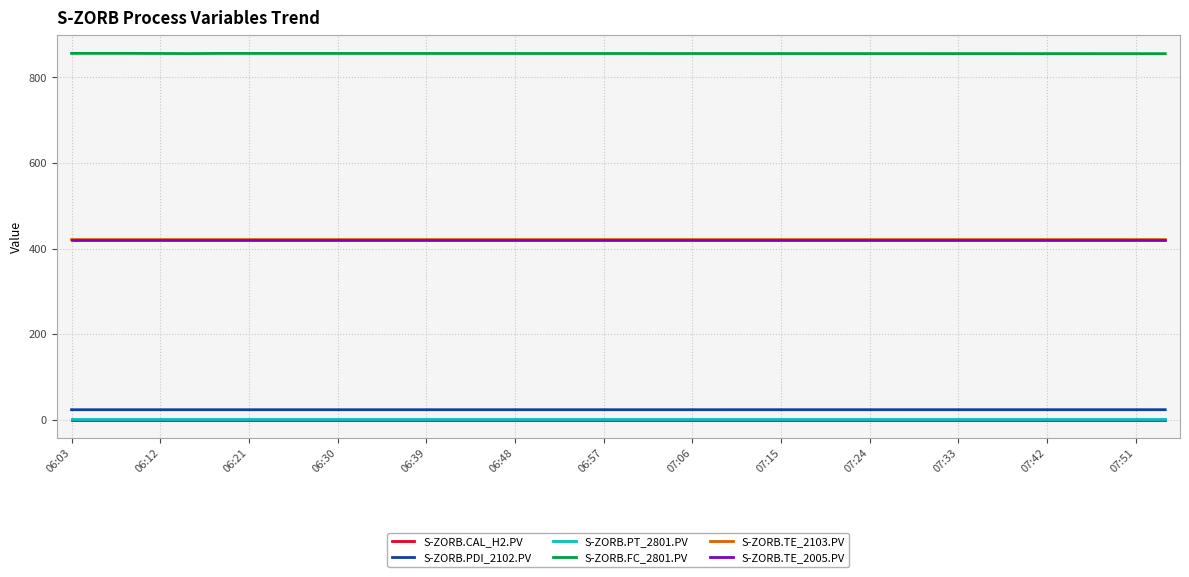

Which series has the largest total across all categories?

S-ZORB.FC_2801.PV